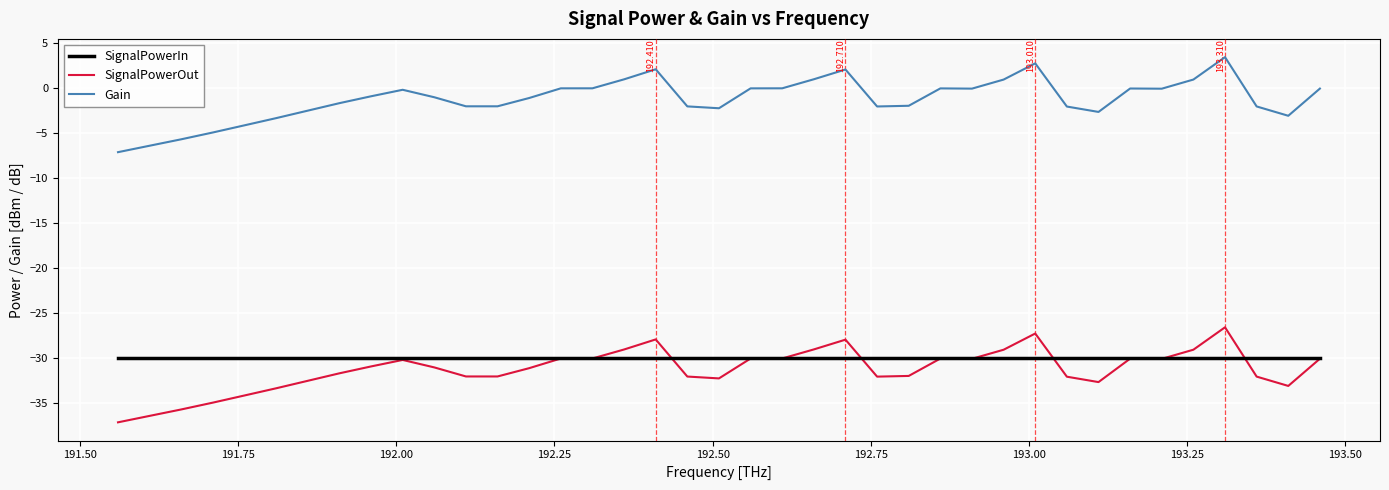

What is the smallest value displayed?

-37.1